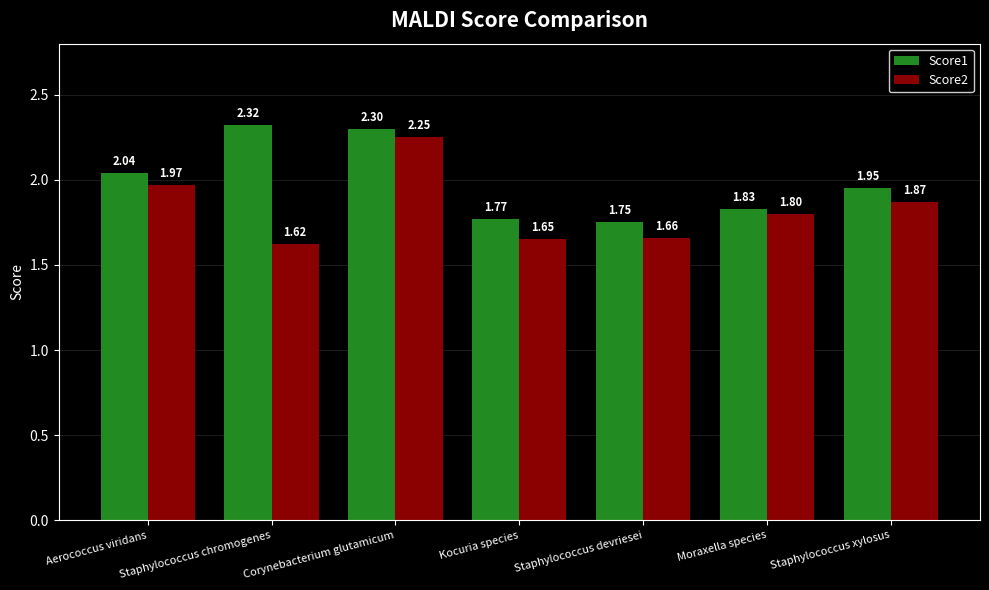

True or false: Score2 has a value of 3.1 at Corynebacterium glutamicum.

False